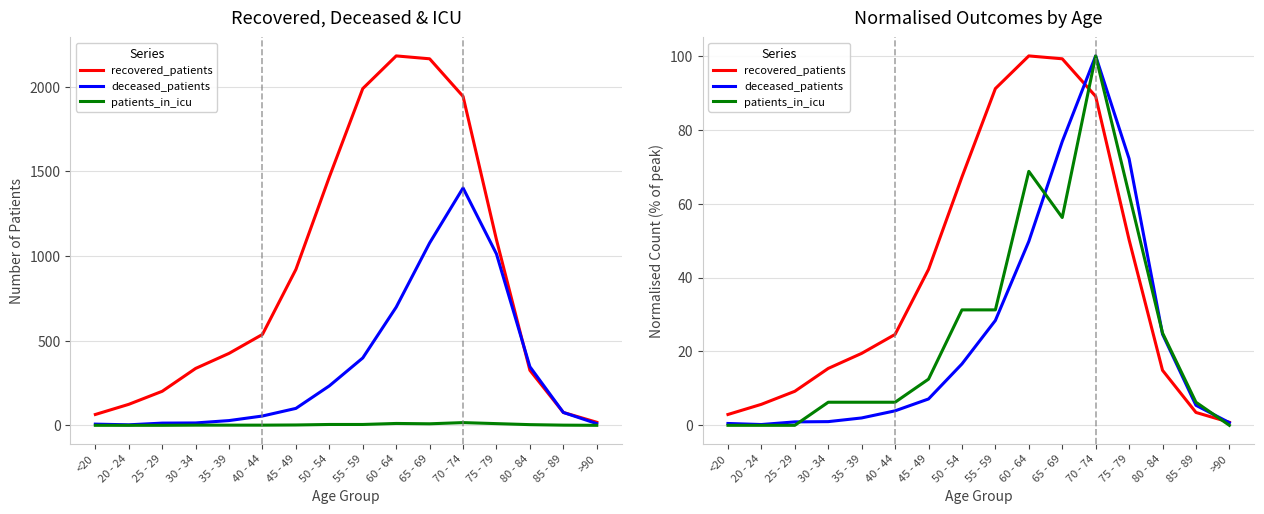

What is the approximate value of patients_in_icu at 75 - 79?

62.5